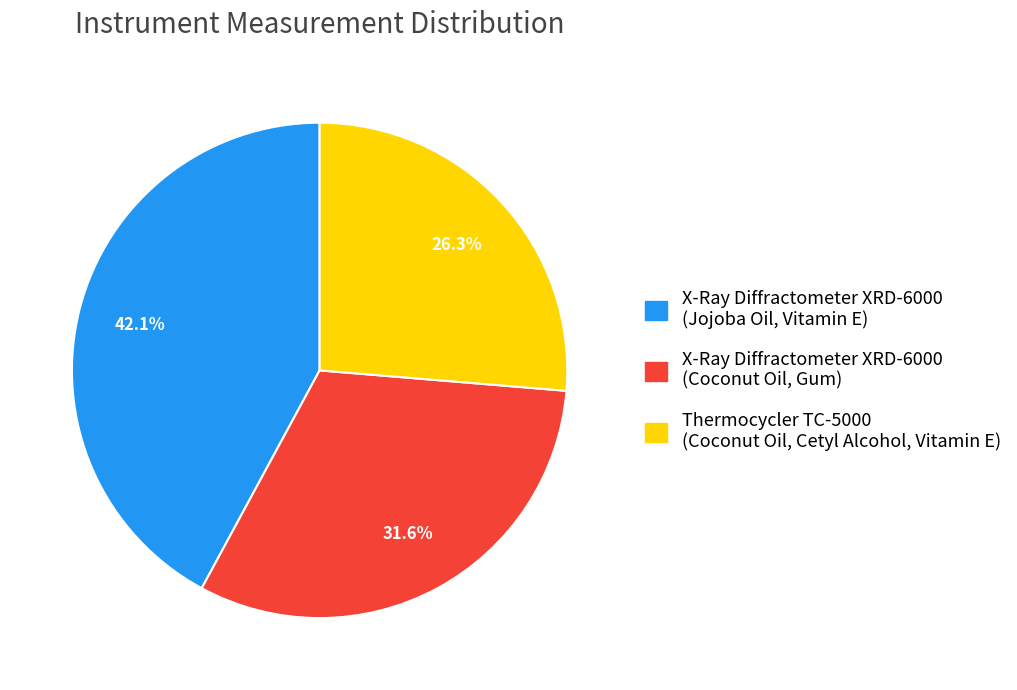

Do X-Ray Diffractometer XRD-6000 (Coconut Oil, Gum) and Thermocycler TC-5000 (Coconut Oil, Cetyl Alcohol, Vitamin E) together represent more than half of the pie?

Yes